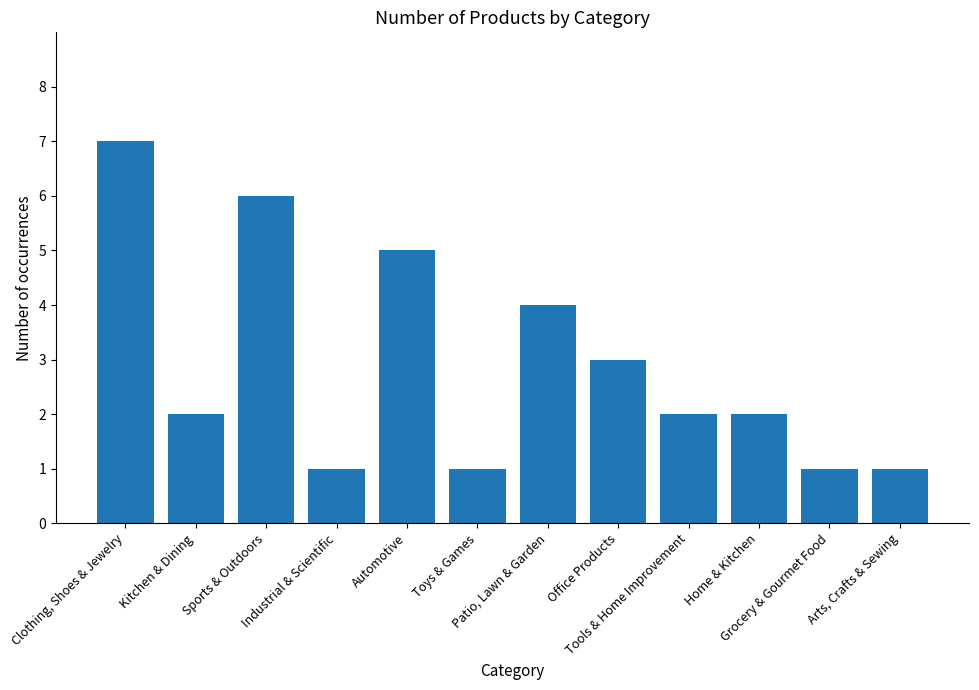

What is the average value?

3